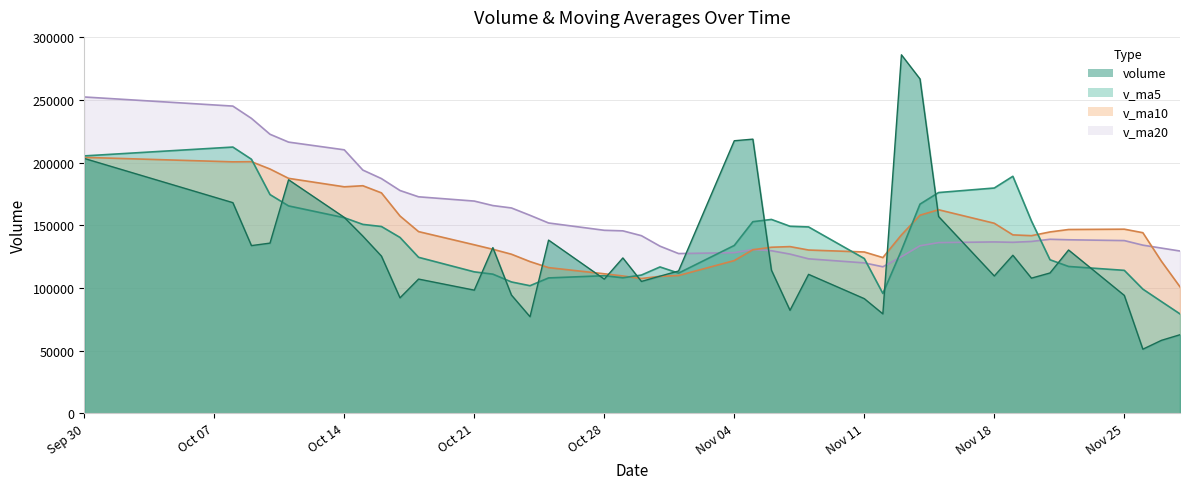

What is the difference between the highest and lowest values at Sep 30?

49047.8